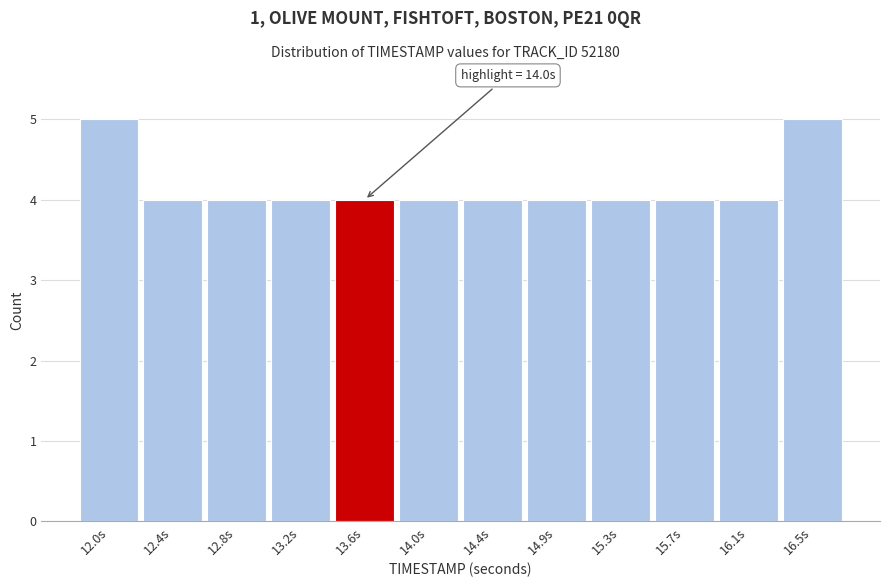

Reading left to right, list all the values displayed in this chart.

12.0s=5	12.4s=4	12.8s=4	13.2s=4	13.6s=4	14.0s=4	14.4s=4	14.9s=4	15.3s=4	15.7s=4	16.1s=4	16.5s=5